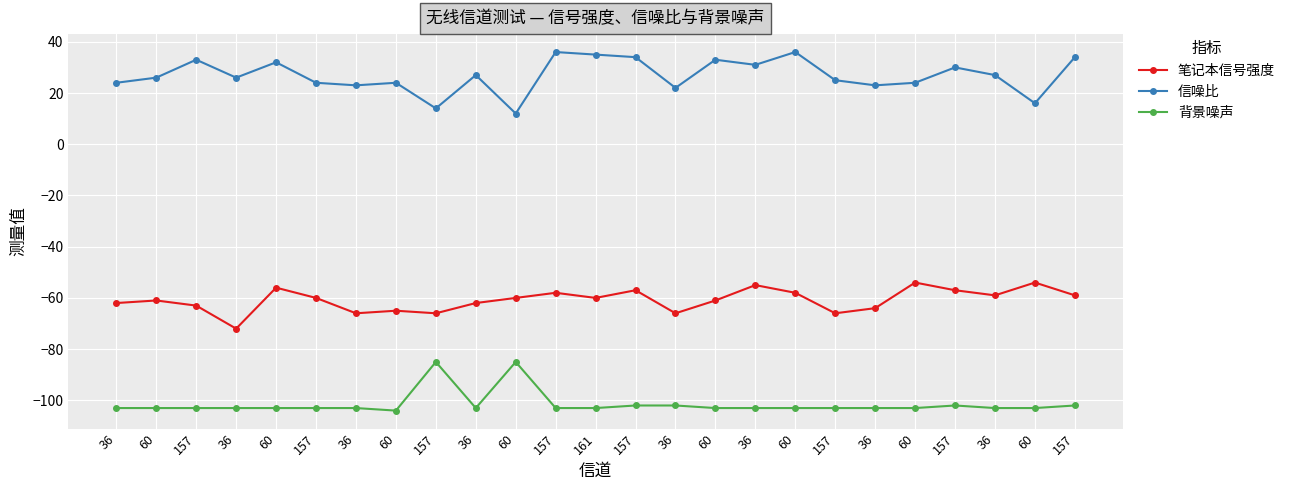

Is it true that 笔记本信号强度 equals -22 at 60?

False